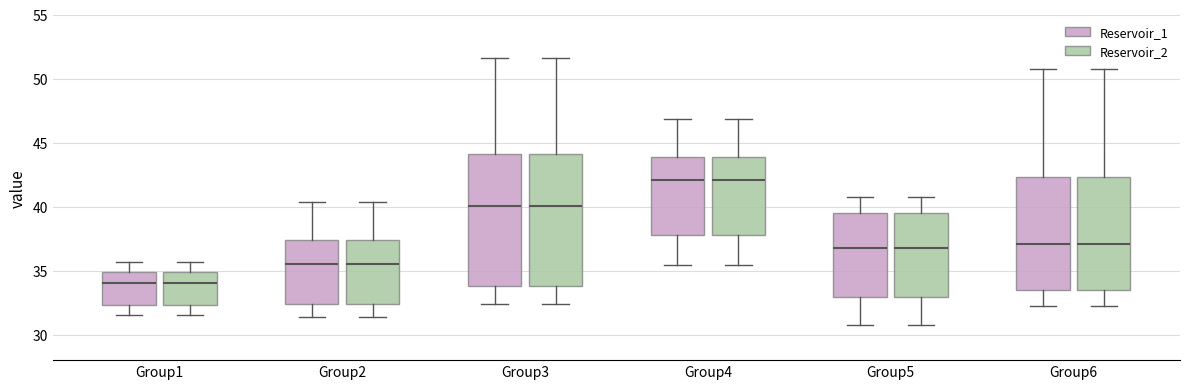

Reading left to right, read every box against the y-axis: the position of its median line, the range the box covers, and the ends of its whiskers. The values are not printed on the chart, so give them approximately, as read against the axis.

Group1 (Reservoir_1): median 34.0, box 32.5 to 35.0, whiskers 31.5 to 35.5
Group1 (Reservoir_2): median 34.0, box 32.5 to 35.0, whiskers 31.5 to 35.5
Group2 (Reservoir_1): median 35.5, box 32.5 to 37.5, whiskers 31.5 to 40.5
Group2 (Reservoir_2): median 35.5, box 32.5 to 37.5, whiskers 31.5 to 40.5
Group3 (Reservoir_1): median 40.0, box 34.0 to 44.0, whiskers 32.5 to 51.5
Group3 (Reservoir_2): median 40.0, box 34.0 to 44.0, whiskers 32.5 to 51.5
Group4 (Reservoir_1): median 42.0, box 37.5 to 44.0, whiskers 35.5 to 47.0
Group4 (Reservoir_2): median 42.0, box 37.5 to 44.0, whiskers 35.5 to 47.0
Group5 (Reservoir_1): median 36.5, box 33.0 to 39.5, whiskers 31.0 to 40.5
Group5 (Reservoir_2): median 36.5, box 33.0 to 39.5, whiskers 31.0 to 40.5
Group6 (Reservoir_1): median 37.0, box 33.5 to 42.5, whiskers 32.0 to 50.5
Group6 (Reservoir_2): median 37.0, box 33.5 to 42.5, whiskers 32.0 to 50.5